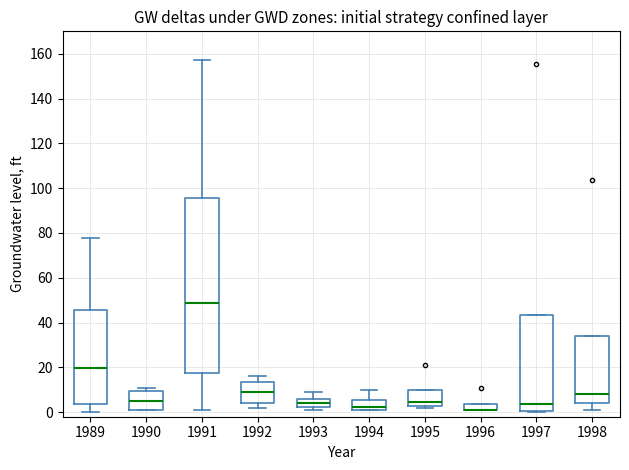

Comparing the boxes themselves (not the whiskers), which one is the tallest?

1991